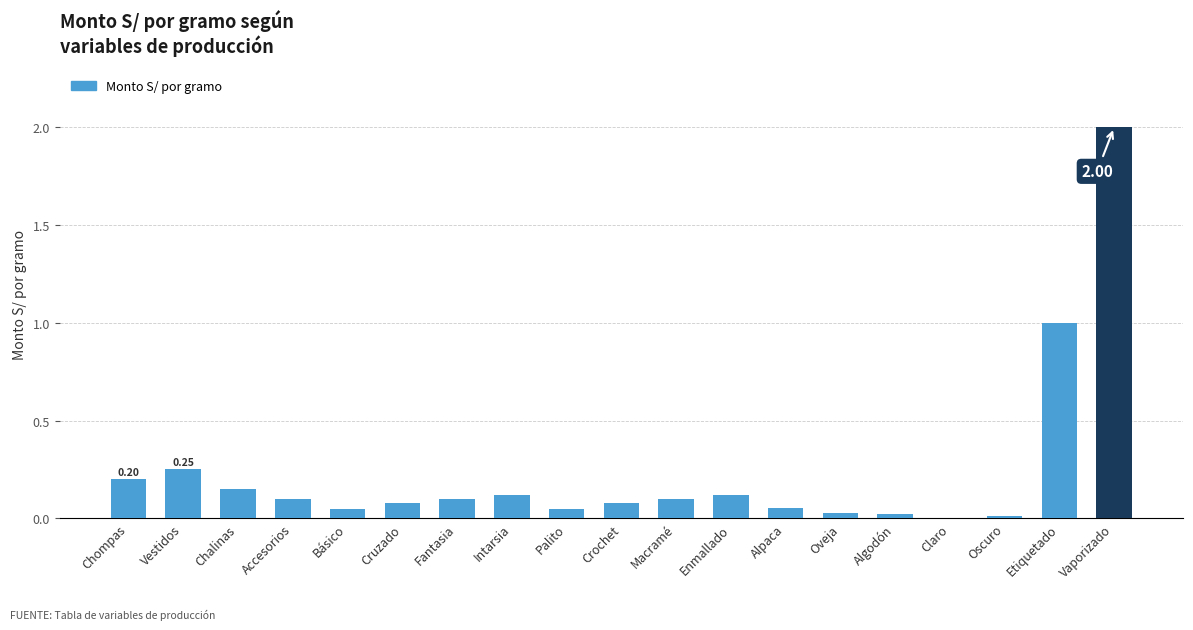

What is the change in value from Crochet to Oscuro?

-0.1